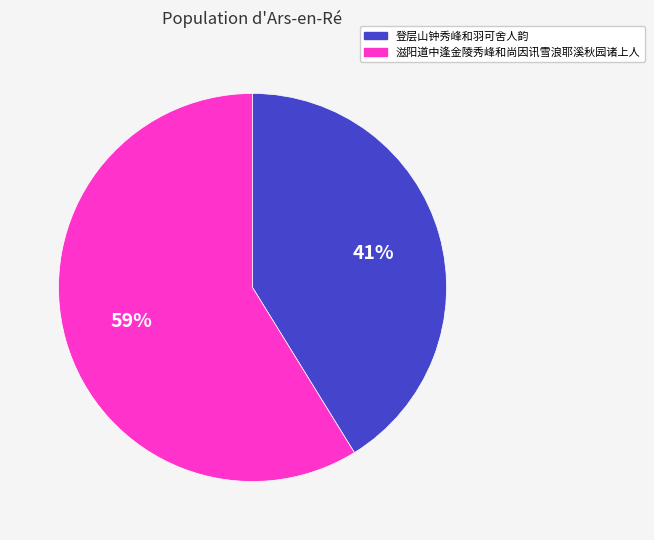

Count the number of slices in the pie.

2